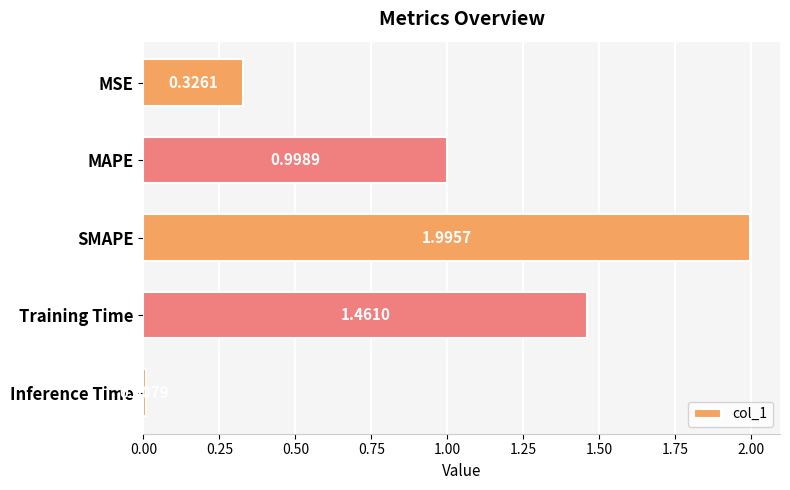

Which has a higher value, Inference Time or SMAPE?

SMAPE